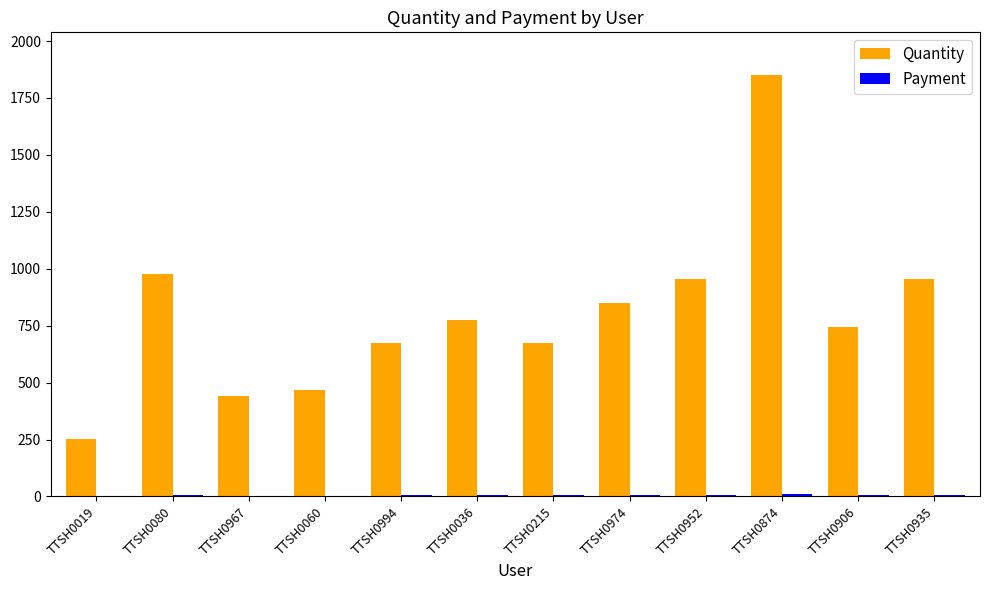

At which category is the sum across all series the highest?

TTSH0874